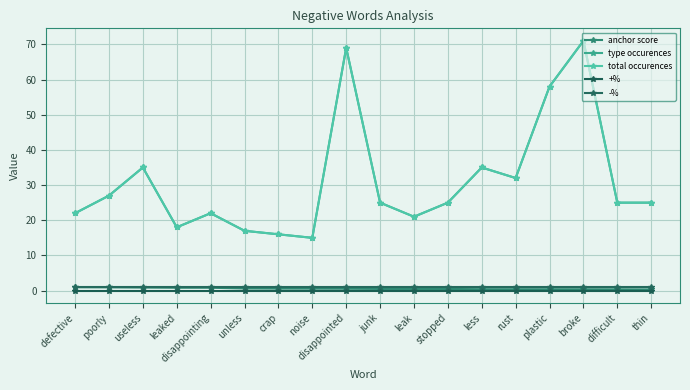

At which category is the sum across all series the highest?

broke